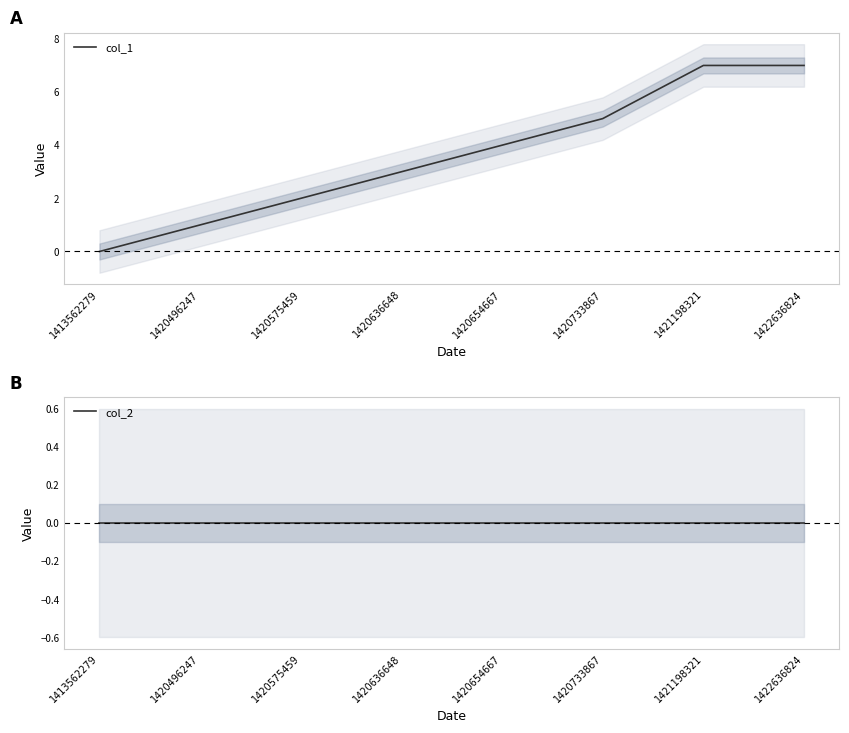

What is the difference between the maximum and minimum values in the col_1 series?

7